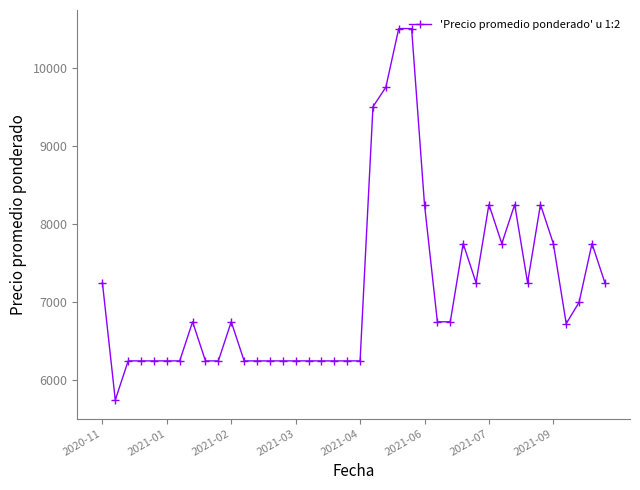

What is the greatest value displayed?

10500